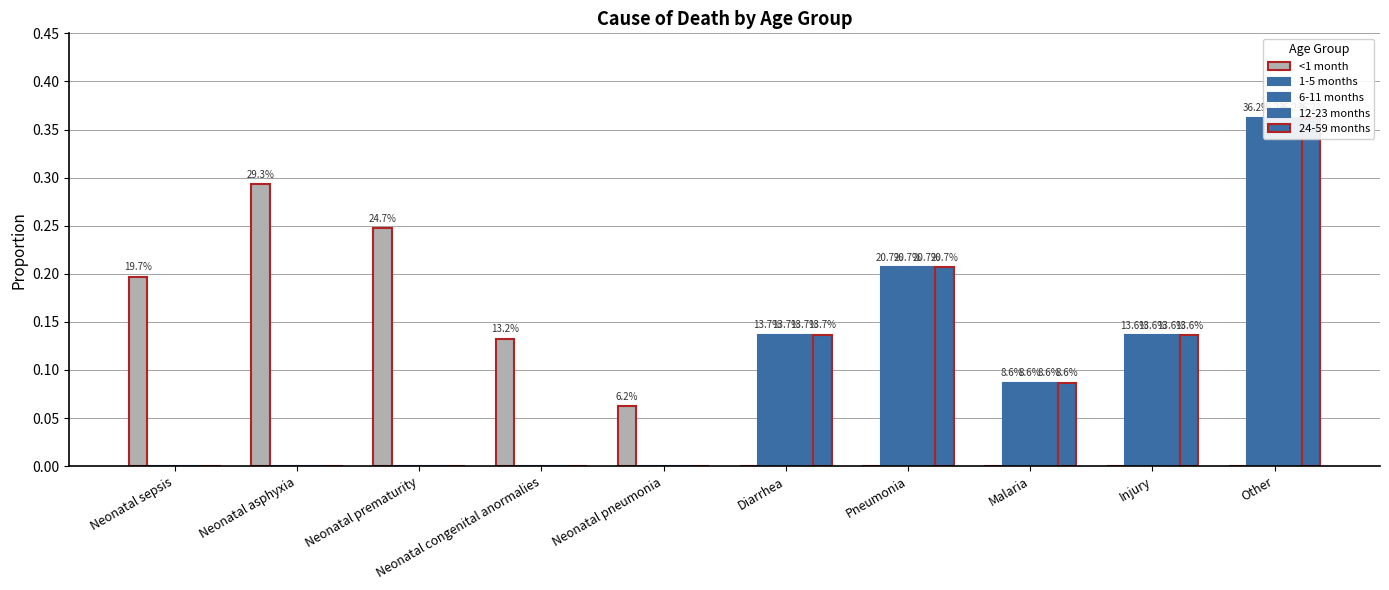

What are all the series names shown in the legend?

<1 month, 1-5 months, 6-11 months, 12-23 months, 24-59 months